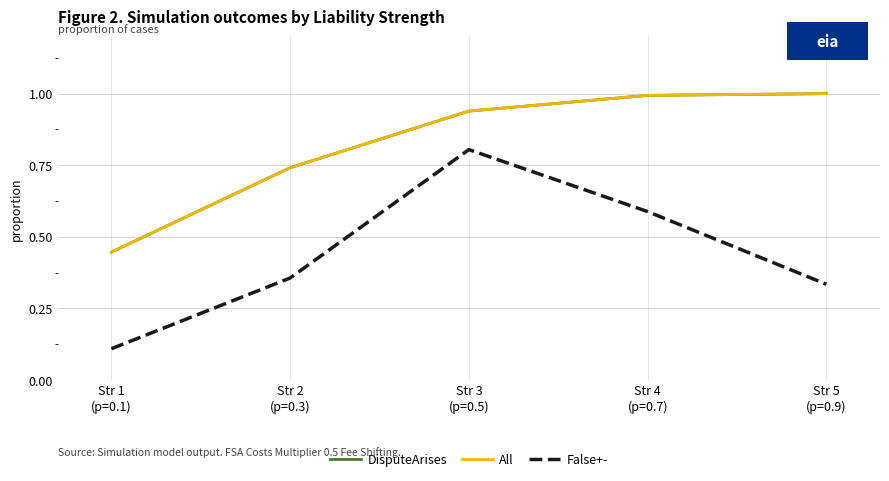

At which label is False+- closest to 0?

Str 1
(p=0.1)